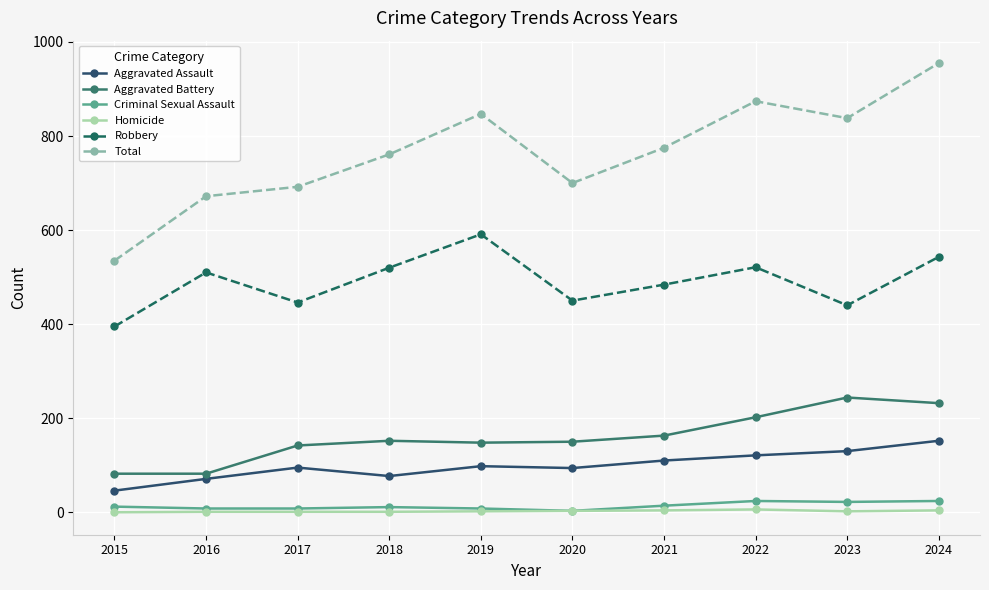

True or false: Robbery and Aggravated Battery cross at least once.

False